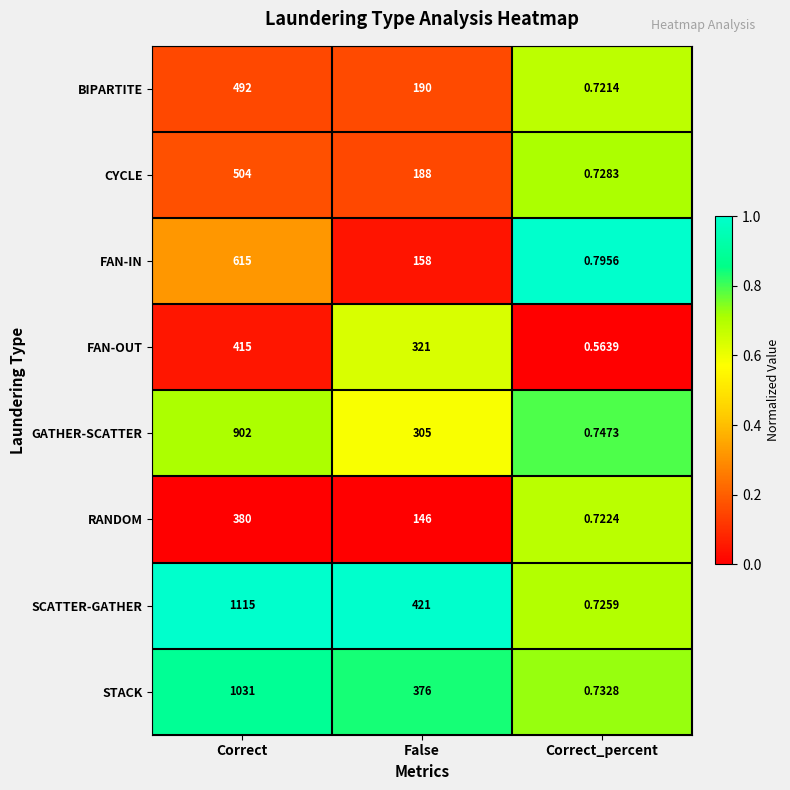

Which category has the highest value across all series?

Correct